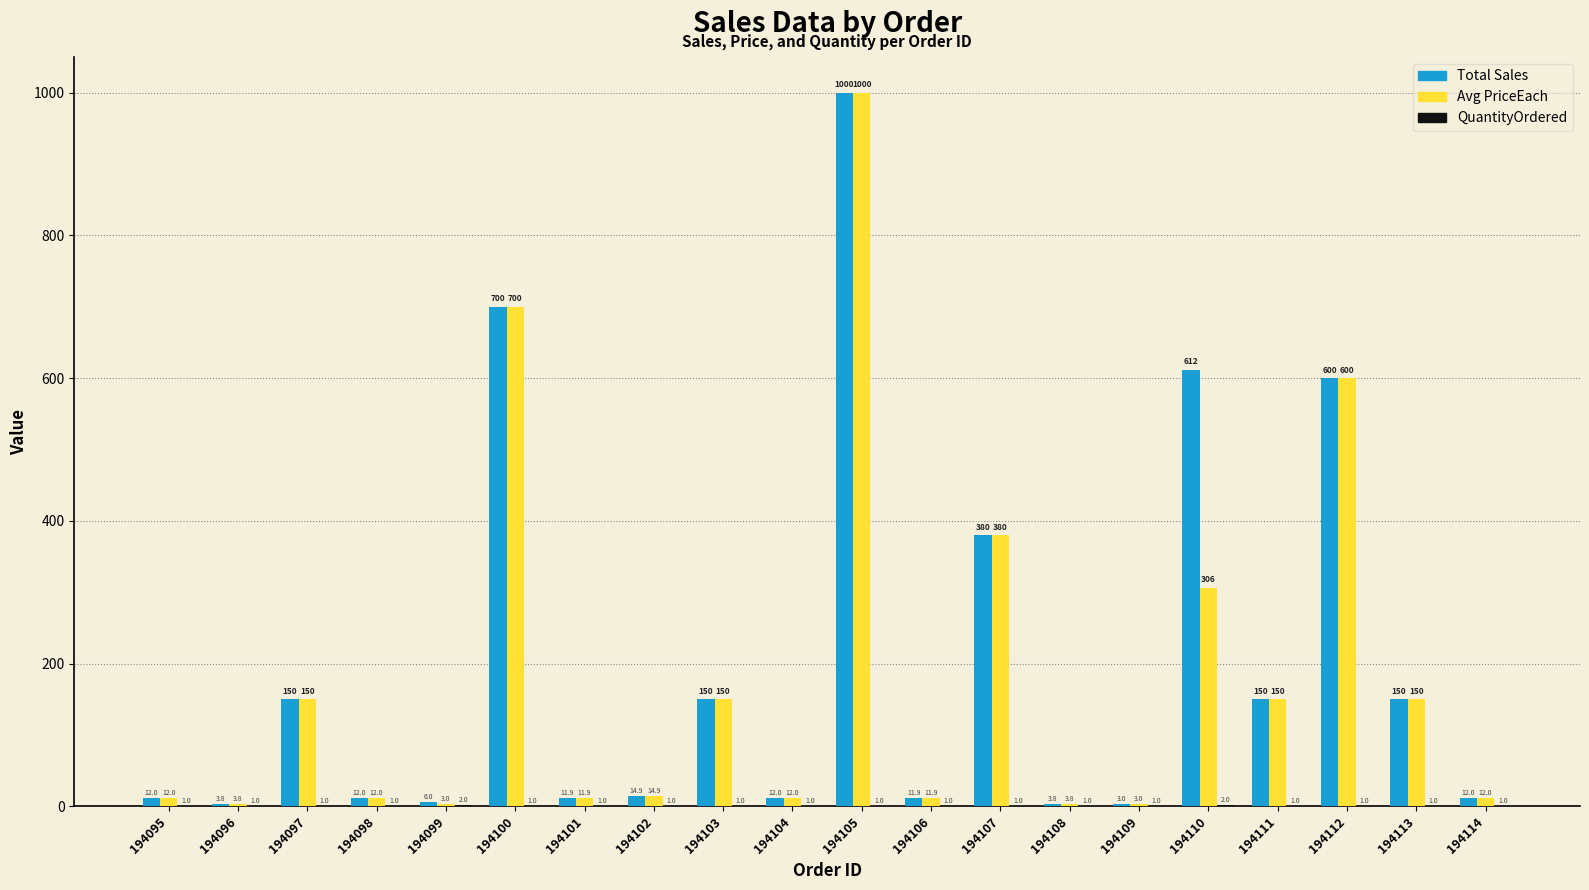

Is it true that Total Sales equals 150.0 at 194113?

True